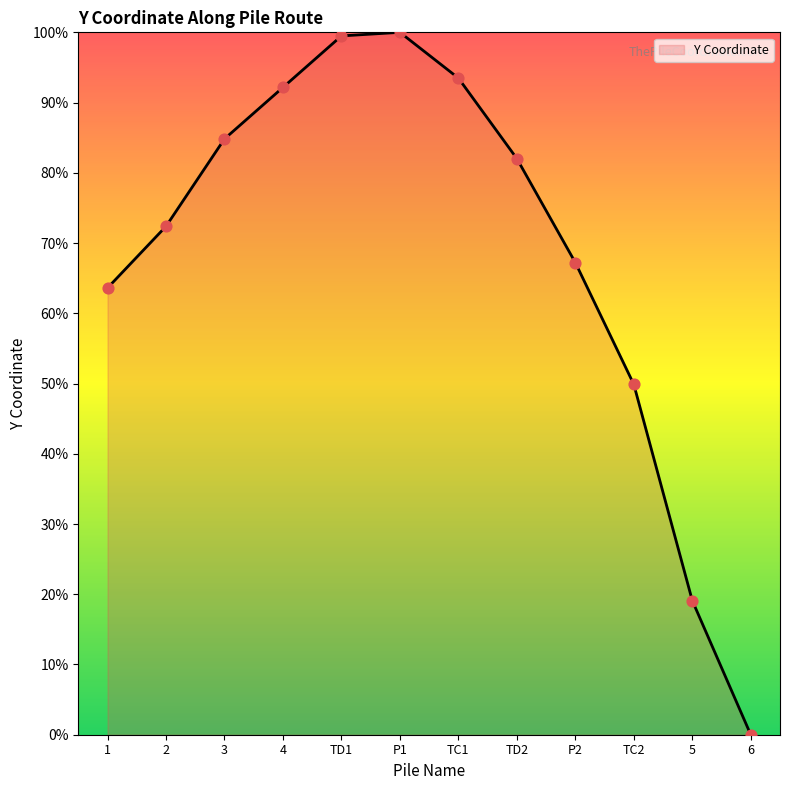

Which has a higher value, TD1 or 3?

TD1